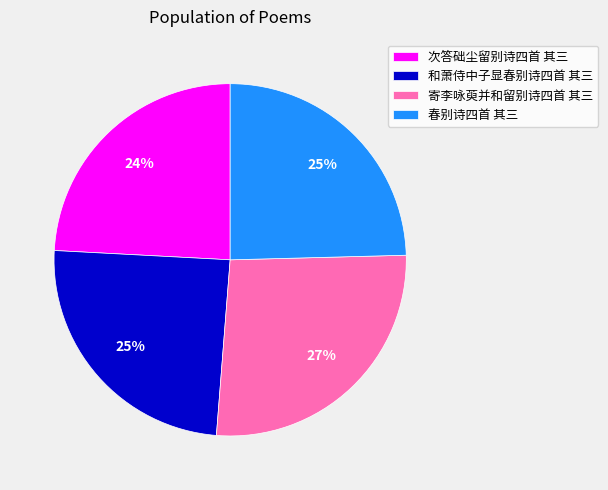

To the nearest percent, what is the average slice percentage?

25%